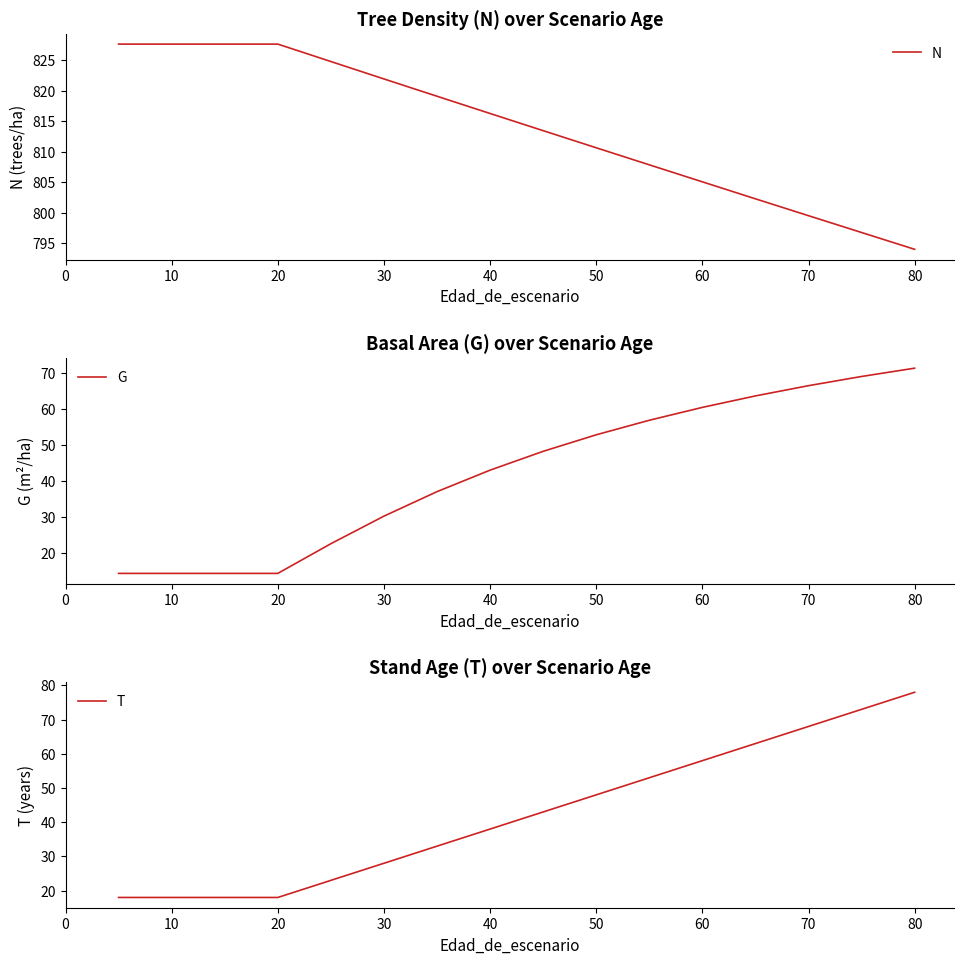

Reading left to right, what are all the values shown in this chart?

N: 827.6	827.6	827.6	827.6	824.8	821.9	819.1	816.3	813.5	810.6	807.9	805.1	802.3	799.5	796.8	794.0
G: 14.4	14.4	14.4	14.4	22.6	30.3	37.1	43.0	48.2	52.8	56.9	60.4	63.6	66.5	69.0	71.3
T: 18.0	18.0	18.0	18.0	23.0	28.0	33.0	38.0	43.0	48.0	53.0	58.0	63.0	68.0	73.0	78.0